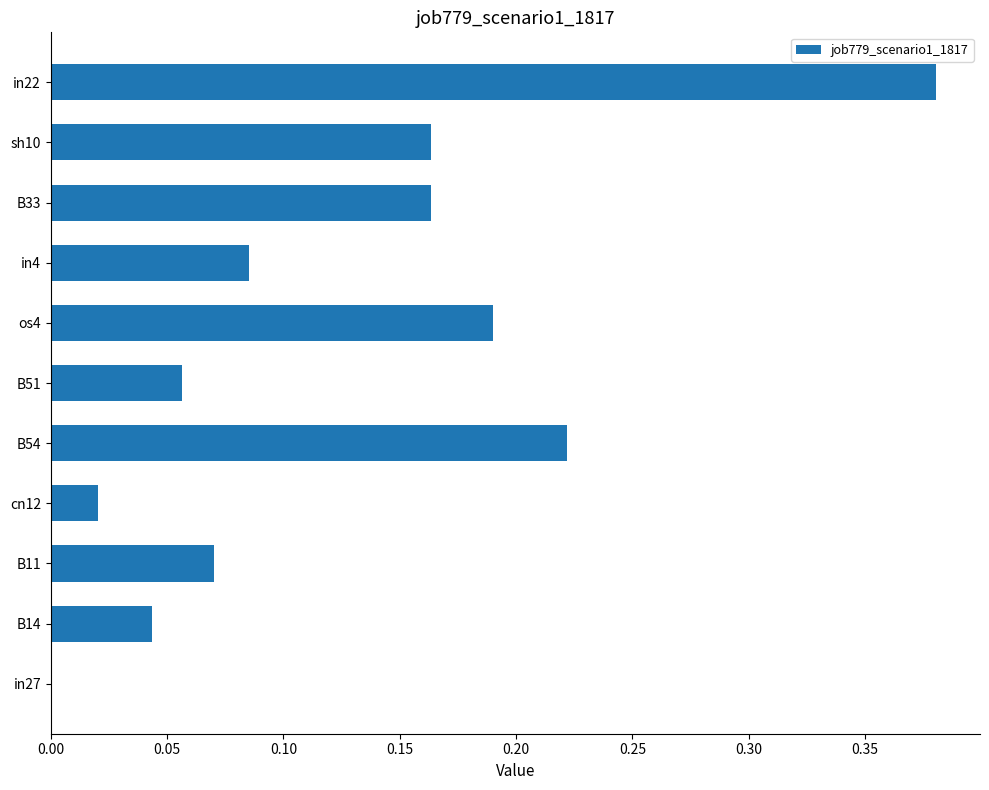

What is the sum of all values?

1.4